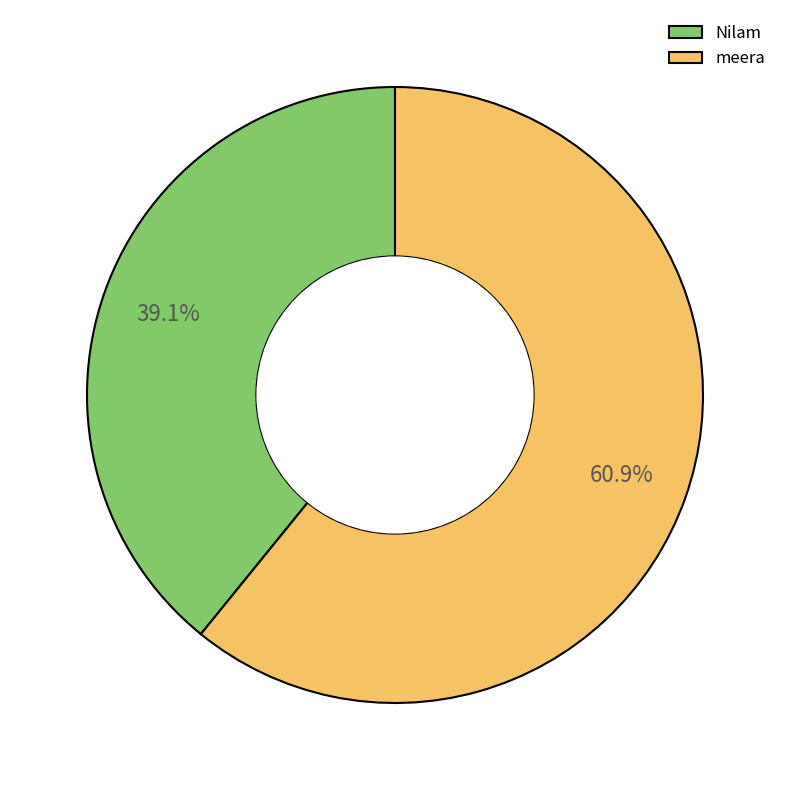

Which slice is the smallest?

Nilam